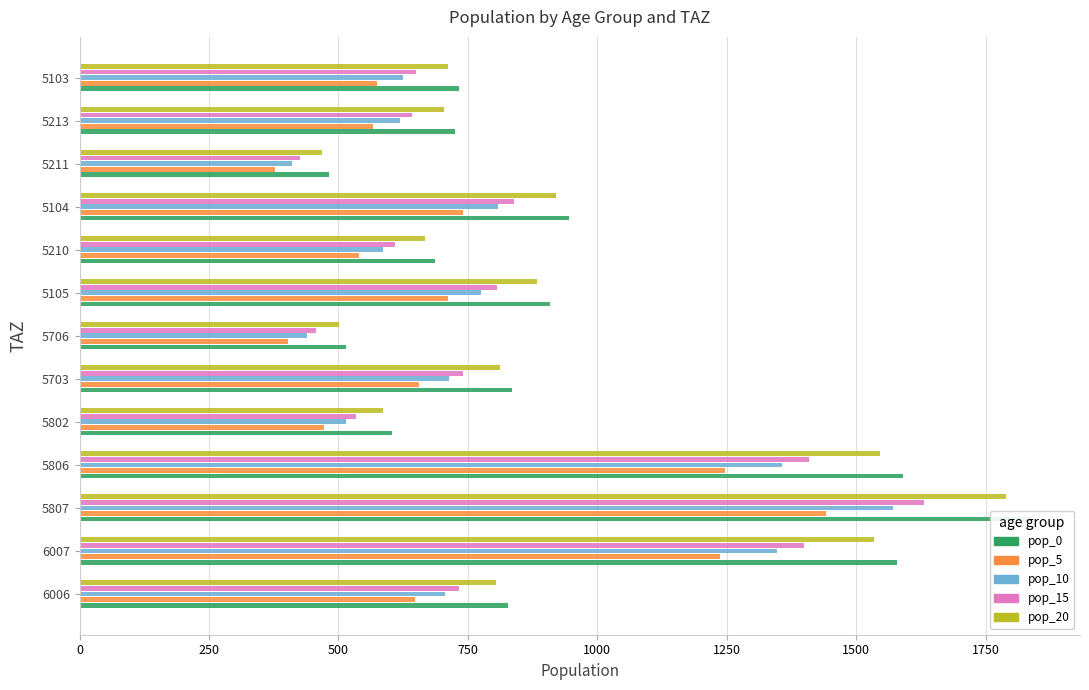

Is it true that pop_5 equals 1647.1 at 5806?

False